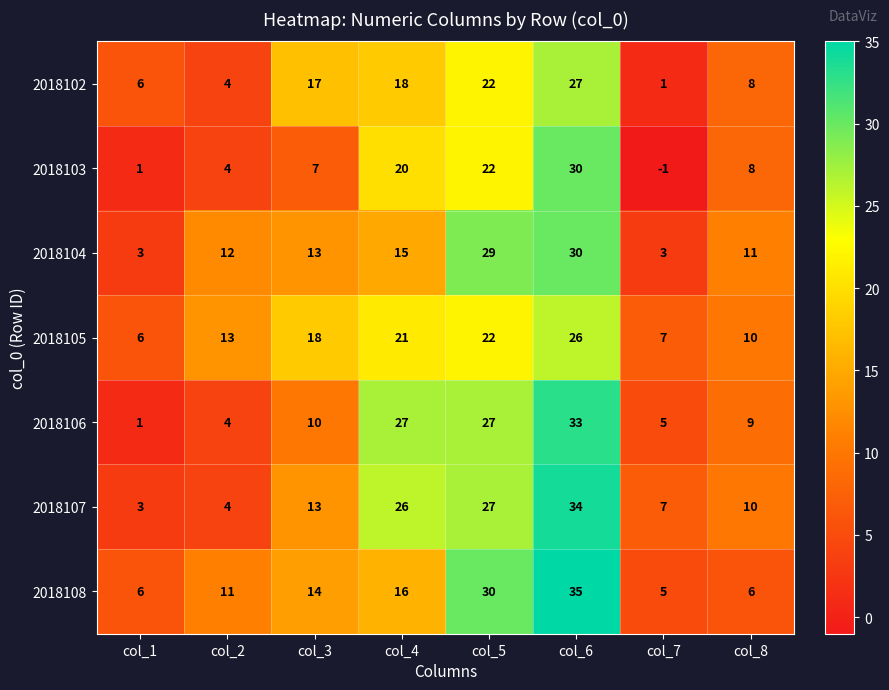

What is the difference between the maximum and minimum values in the 2018107 series?

31